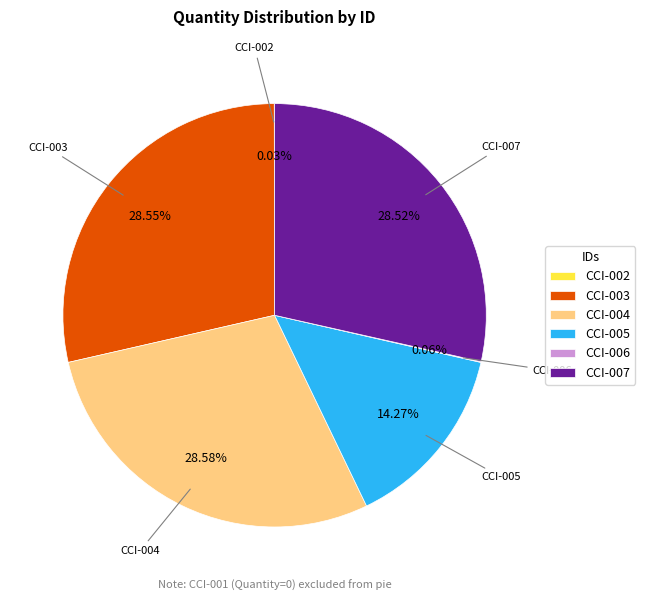

Does any single category account for the majority?

No